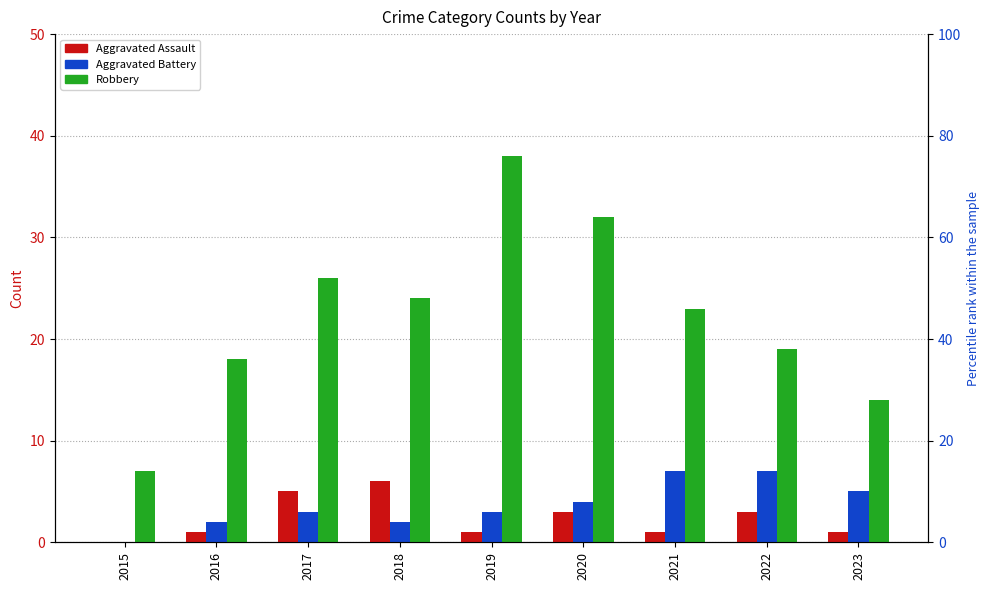

What is the average value of the Robbery series?

22